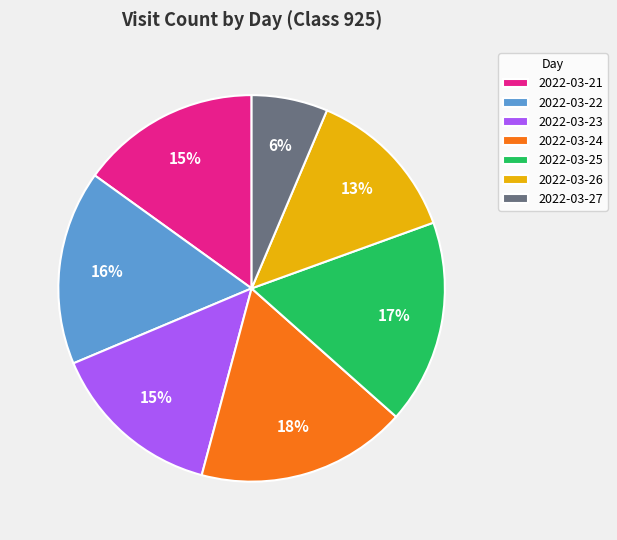

Is there a majority slice in this chart?

No